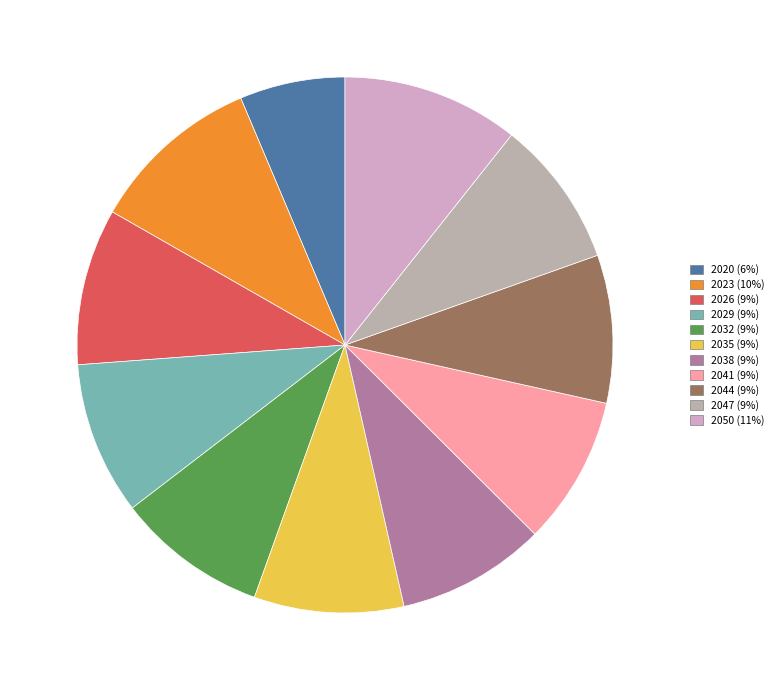

How many segments does this pie chart have?

11